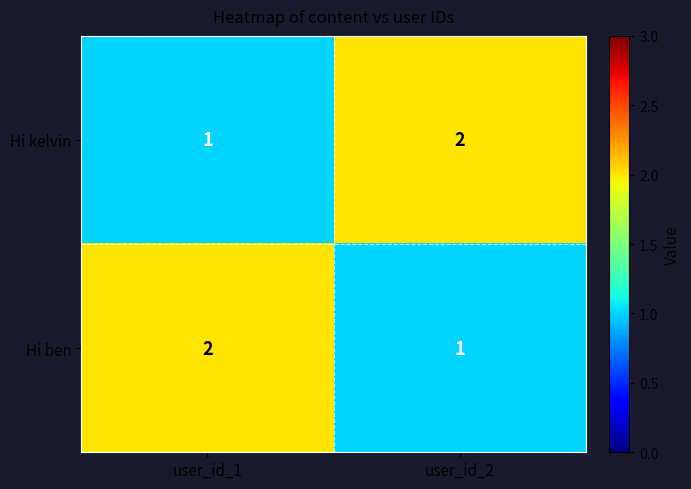

Where is Hi kelvin nearest to the value 1?

user_id_1